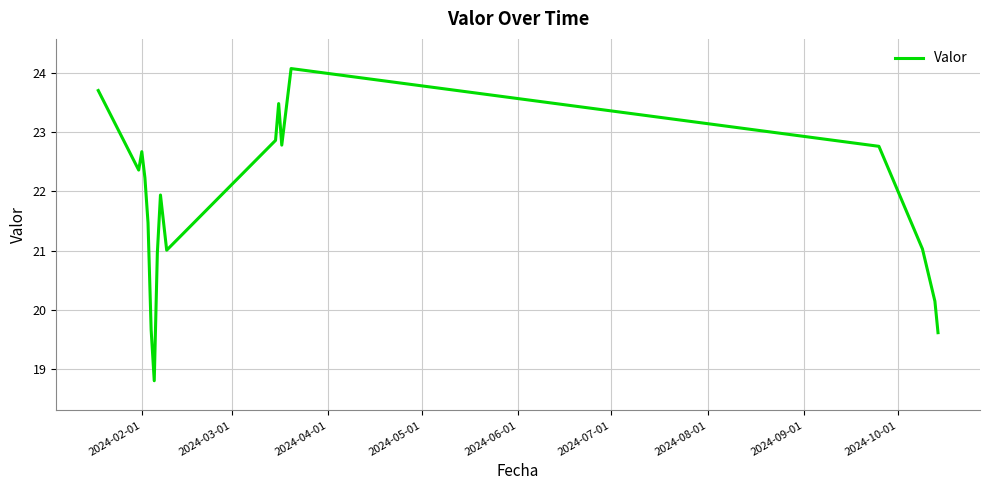

What is the minimum value shown in the chart?

18.8